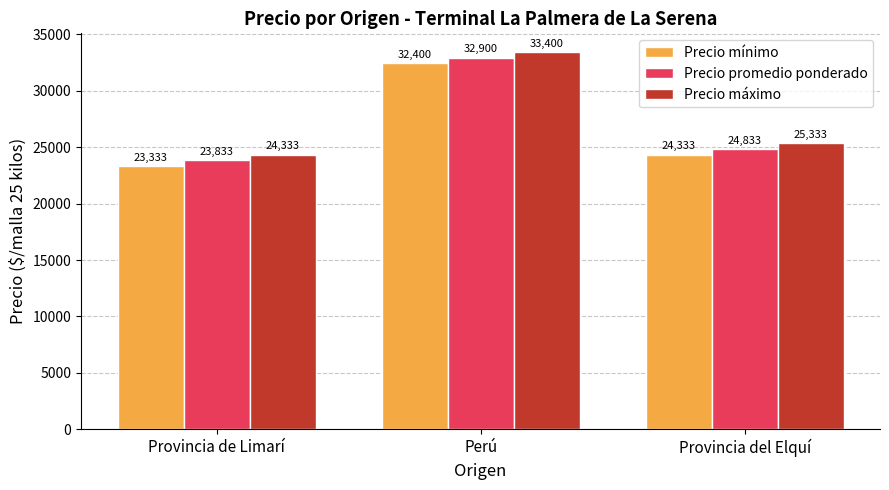

What are all the series names shown in the legend?

Precio mínimo, Precio promedio ponderado, Precio máximo